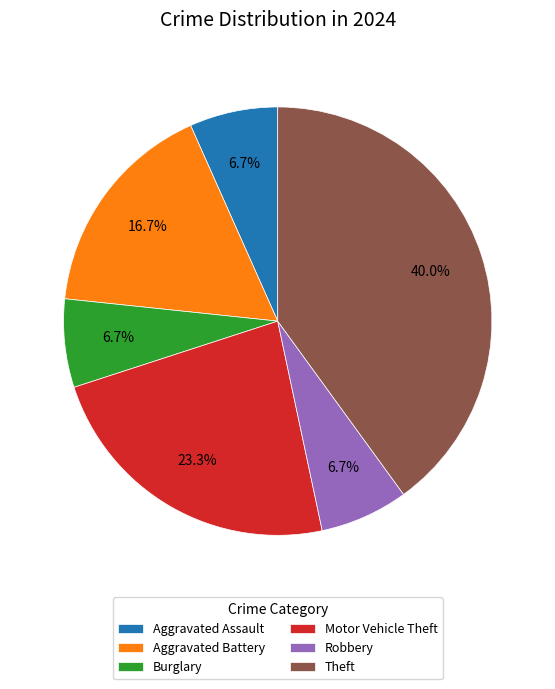

To the nearest percent, what portion does Burglary represent?

7%